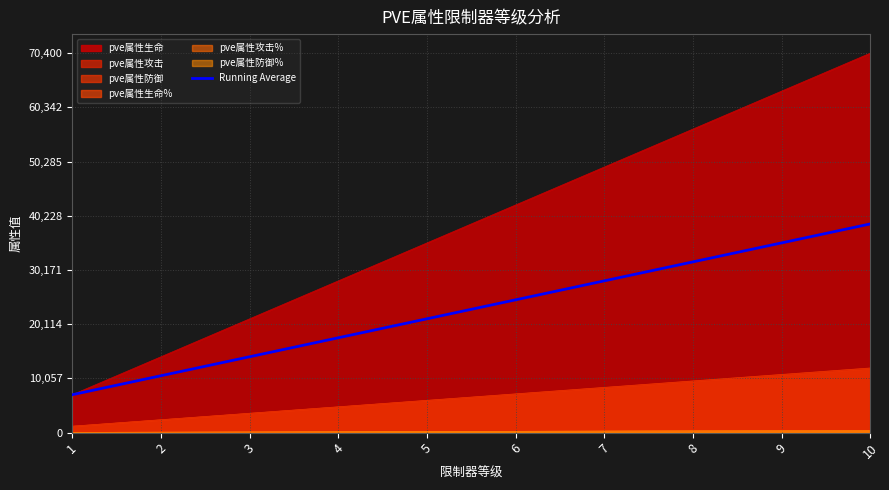

What is the change in value from 2 to 3?

+3520